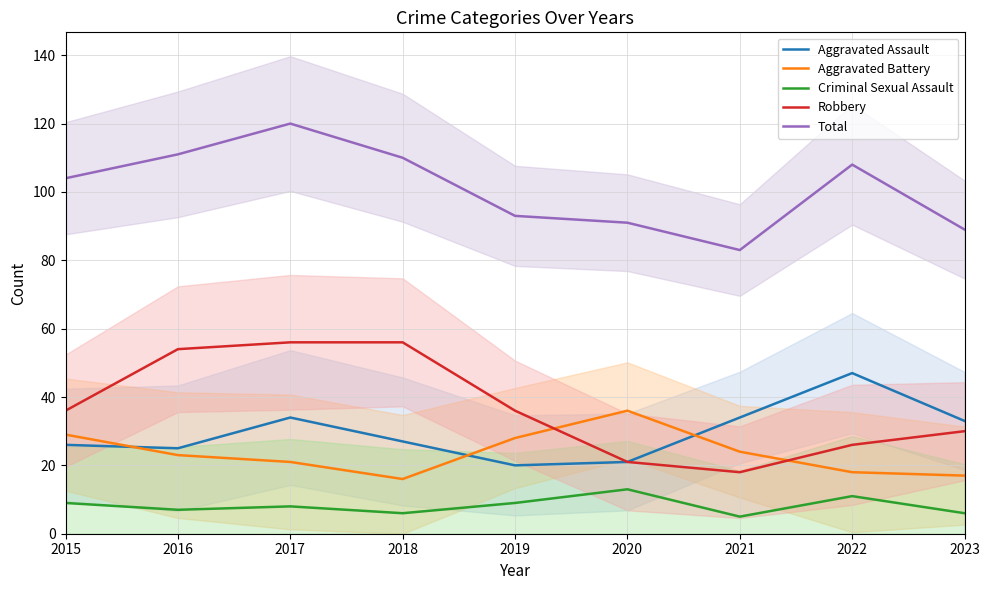

What are all the series names shown in the legend?

Aggravated Assault, Aggravated Battery, Criminal Sexual Assault, Robbery, Total